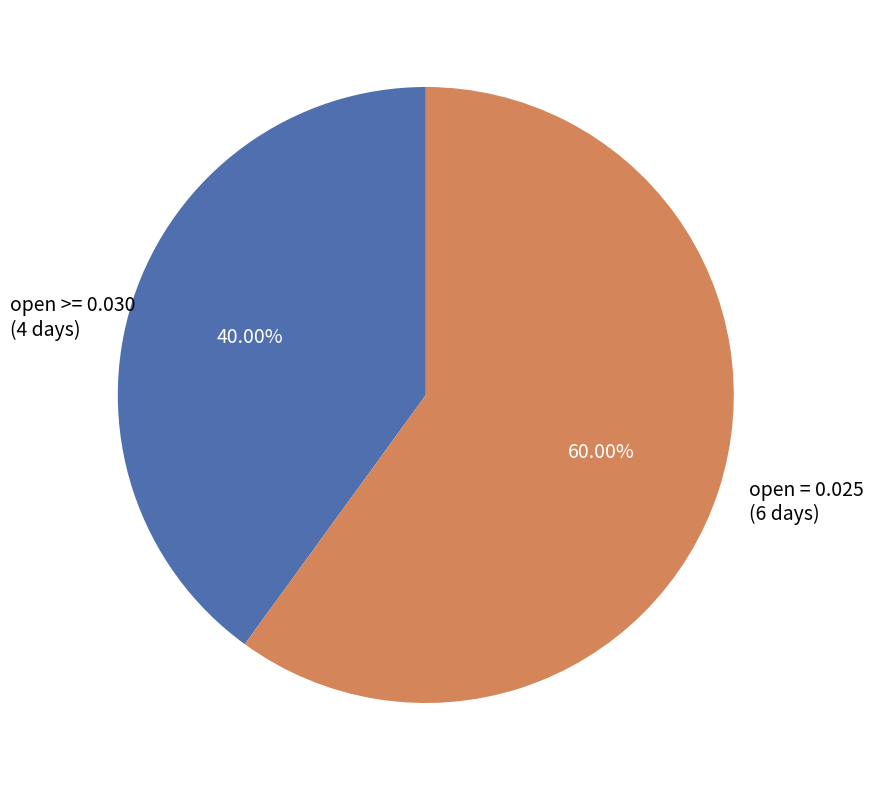

How many slices are in this pie chart?

2